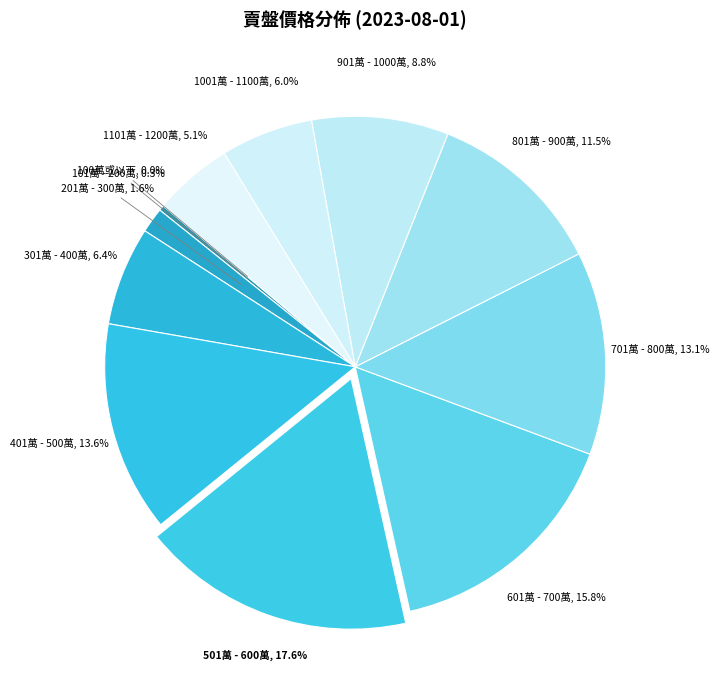

Which category has the biggest portion of the pie?

501萬 - 600萬